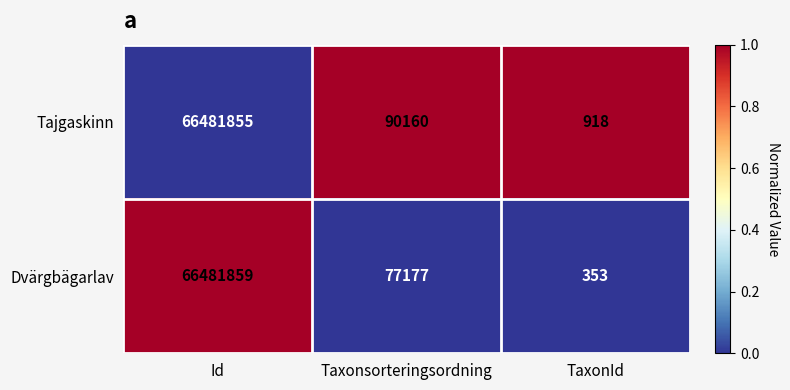

What is the spread (max minus min) of values at TaxonId?

565